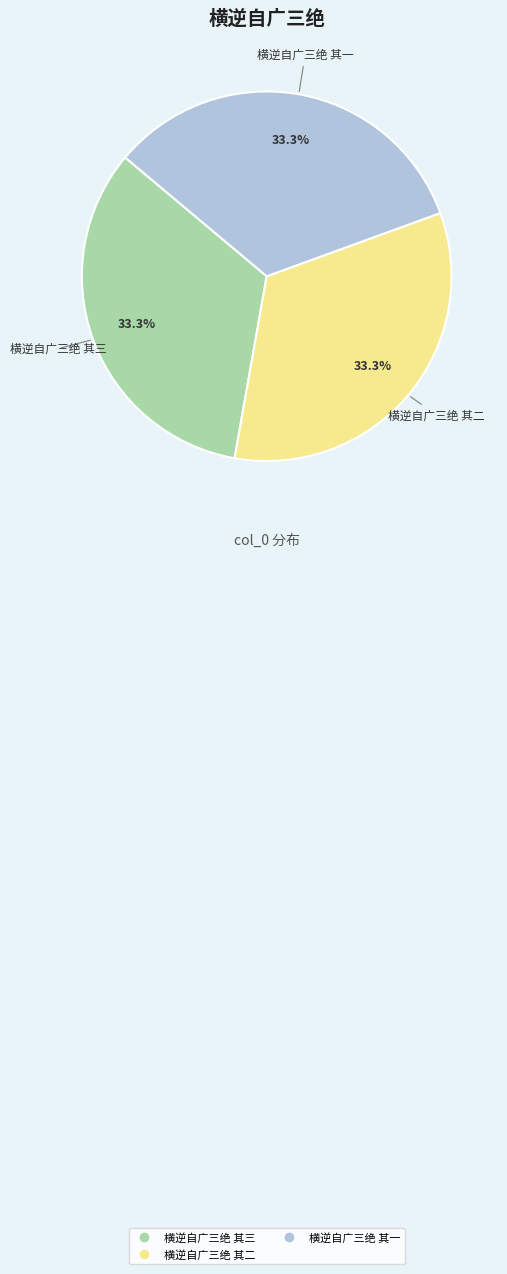

Is the sum of 横逆自广三绝 其三 and 横逆自广三绝 其一 greater than half?

Yes